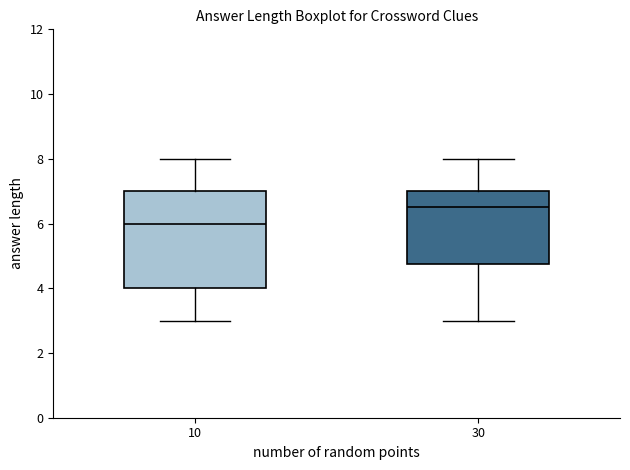

Where does the lower whisker of the box at x = 30 end on the y-axis? The values are not printed on the chart, so give them approximately, as read against the axis.

3.0